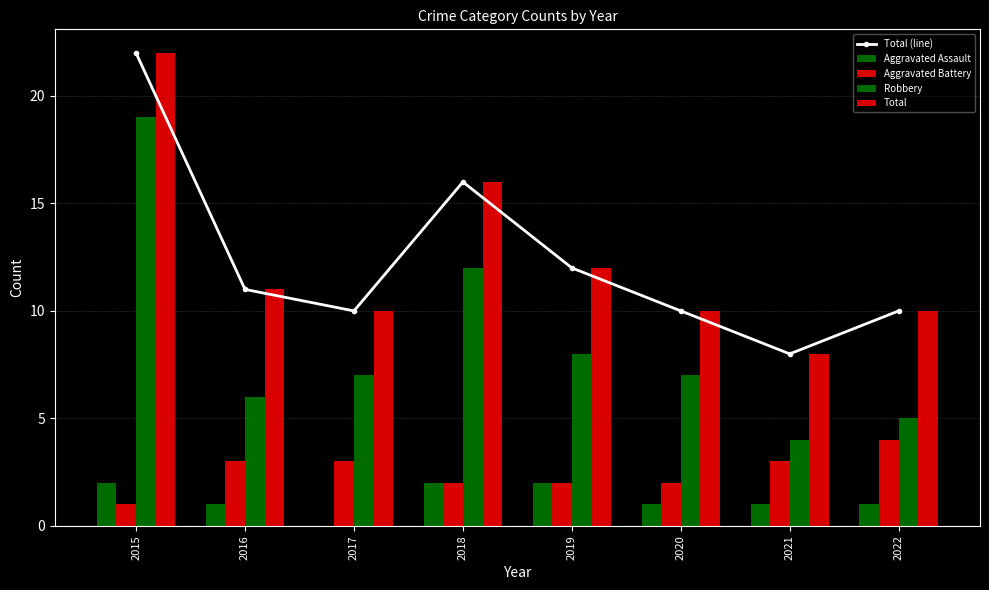

Reading right to left, transcribe all the data shown in this chart.

Total (line): 2022=10	2021=8	2020=10	2019=12	2018=16	2017=10	2016=11	2015=22
Aggravated Assault: 2022=1	2021=1	2020=1	2019=2	2018=2	2017=0	2016=1	2015=2
Aggravated Battery: 2022=4	2021=3	2020=2	2019=2	2018=2	2017=3	2016=3	2015=1
Robbery: 2022=5	2021=4	2020=7	2019=8	2018=12	2017=7	2016=6	2015=19
Total: 2022=10	2021=8	2020=10	2019=12	2018=16	2017=10	2016=11	2015=22